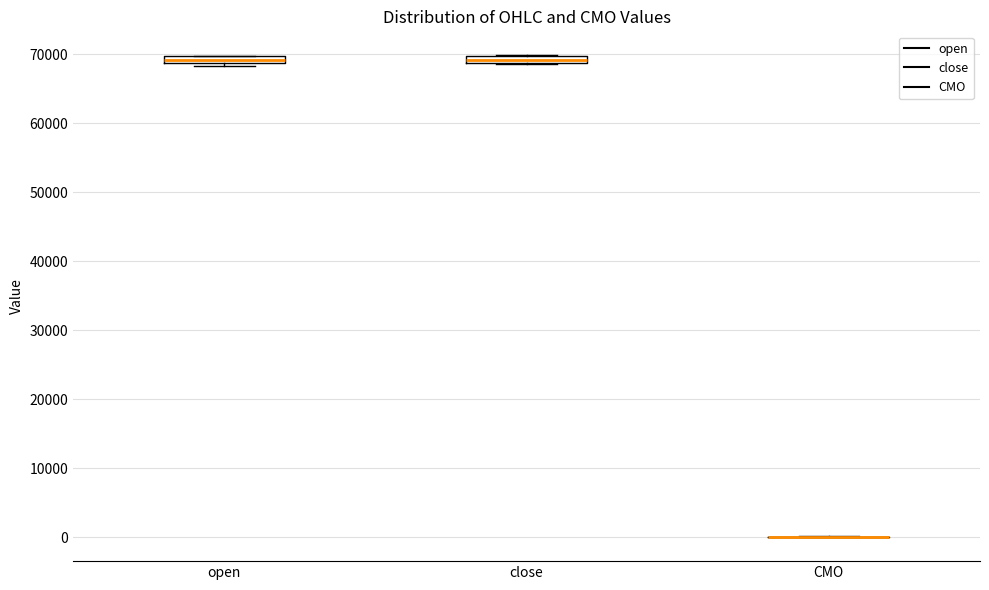

Where is the lower edge of the box for close on the y-axis? The values are not printed on the chart, so give them approximately, as read against the axis.

69000